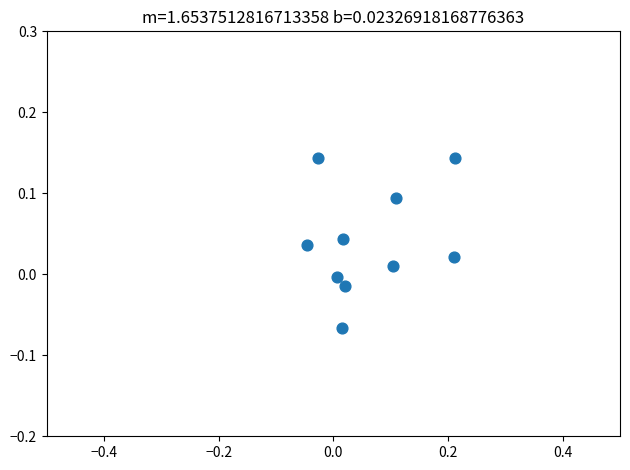

What is the range of X values (max minus min)?

0.3